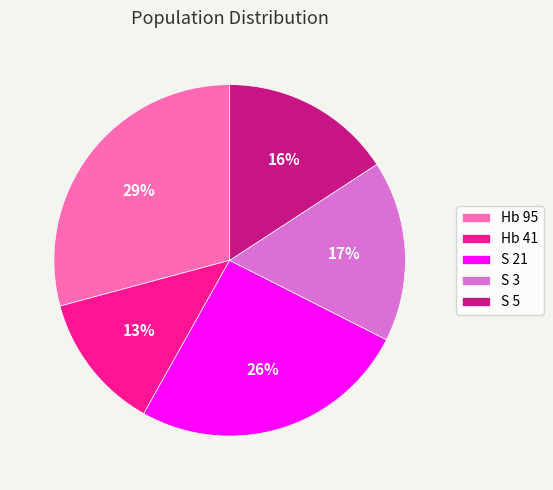

Is it true that Hb 95 is 43% of the pie?

False